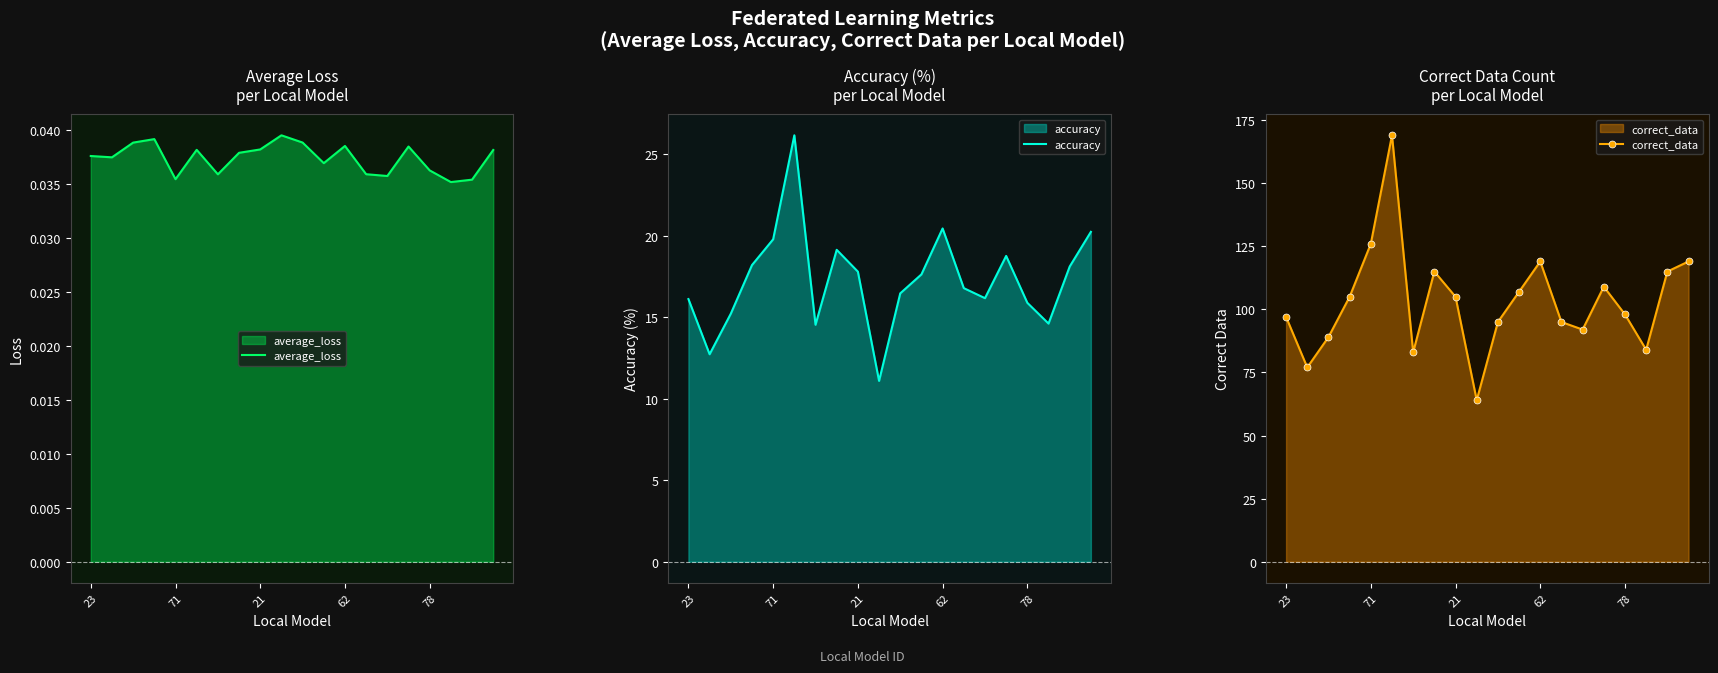

What is the average value of the correct_data series?

103